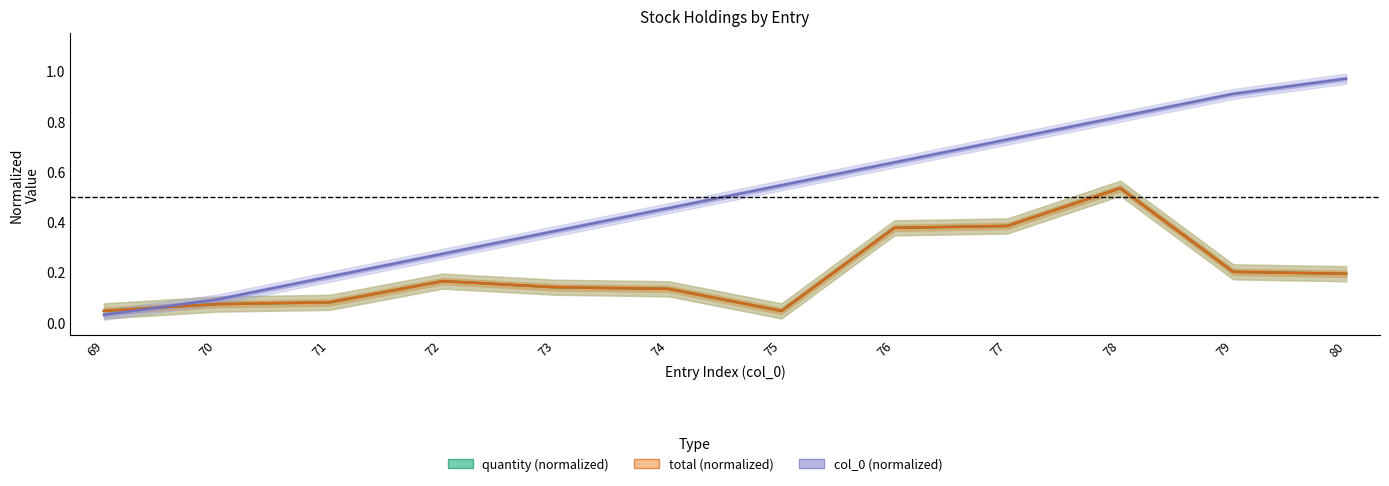

What are all the series names shown in the legend?

quantity (normalized), total (normalized), col_0 (normalized)